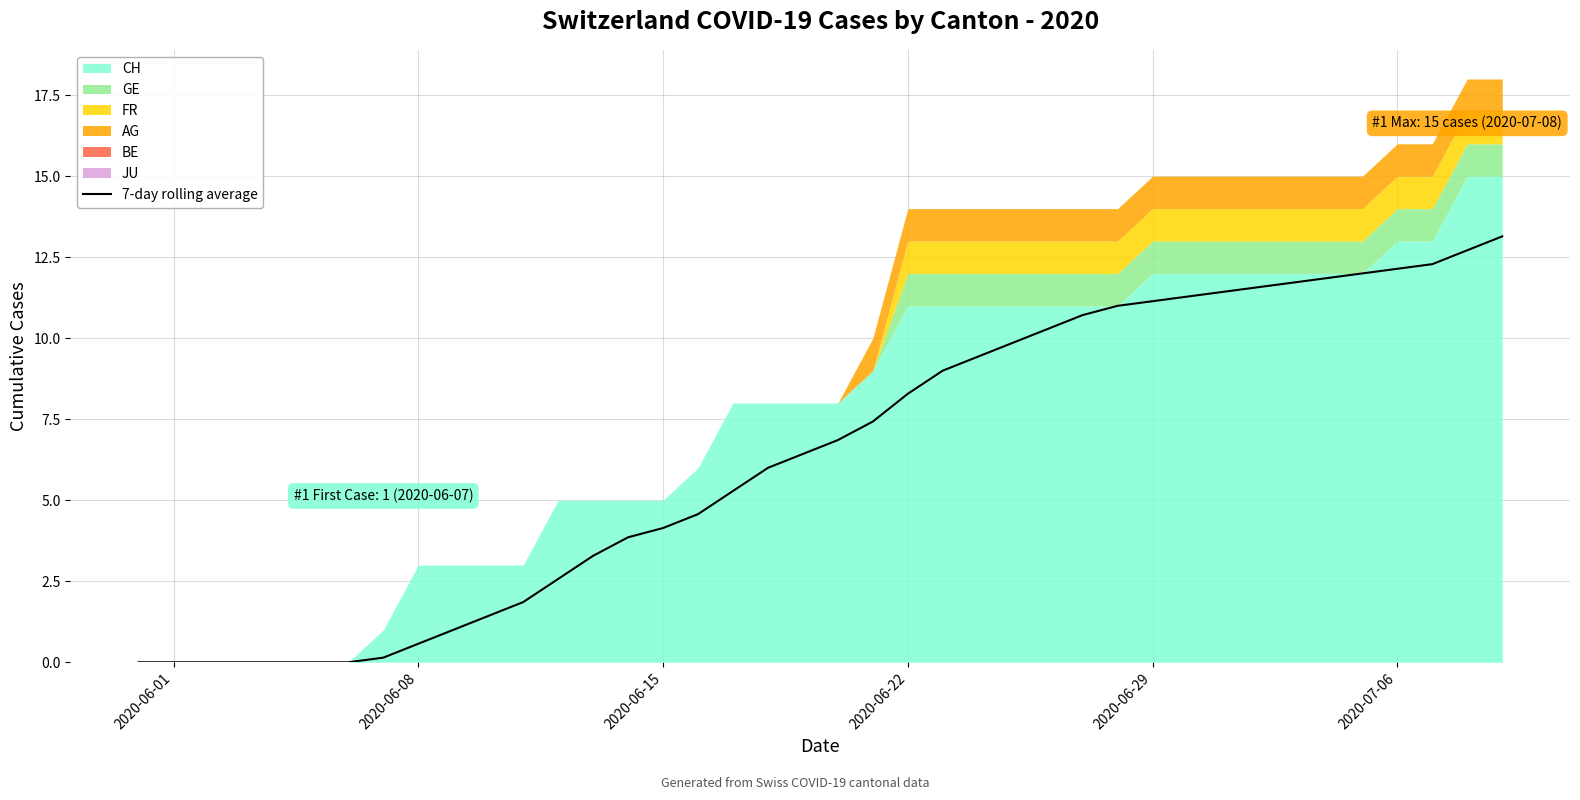

What is the highest value of the 7-day rolling average series?

13.1